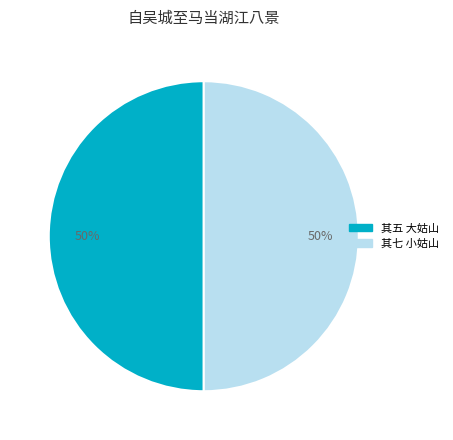

How many segments does this pie chart have?

2